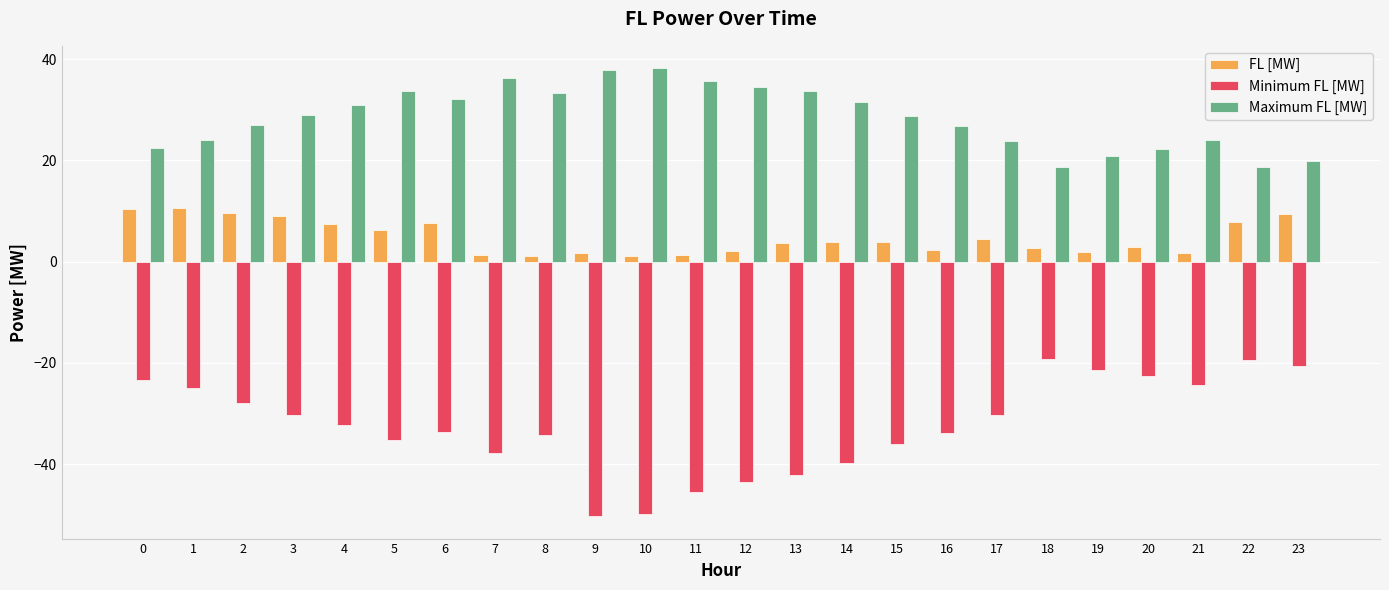

What is the difference between the highest and lowest values at 6?

65.8